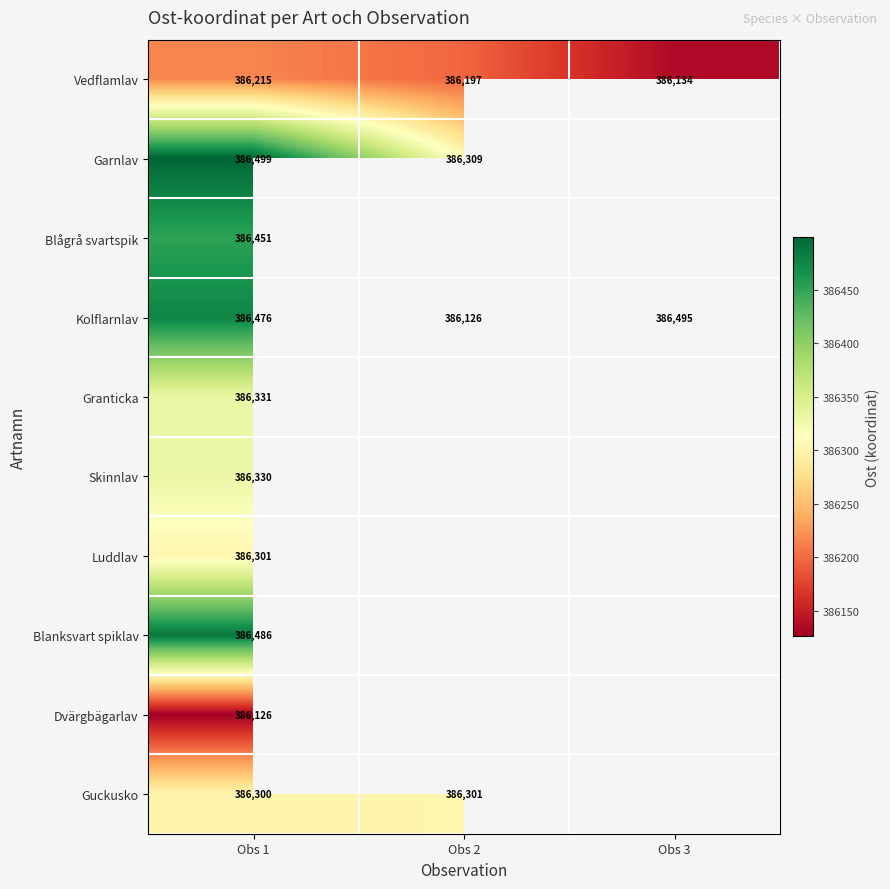

Rank the series at Obs 1 from highest to lowest value.

Garnlav, Blanksvart spiklav, Kolflarnlav, Blågrå svartspik, Granticka, Skinnlav, Luddlav, Guckusko, Vedflamlav, Dvärgbägarlav